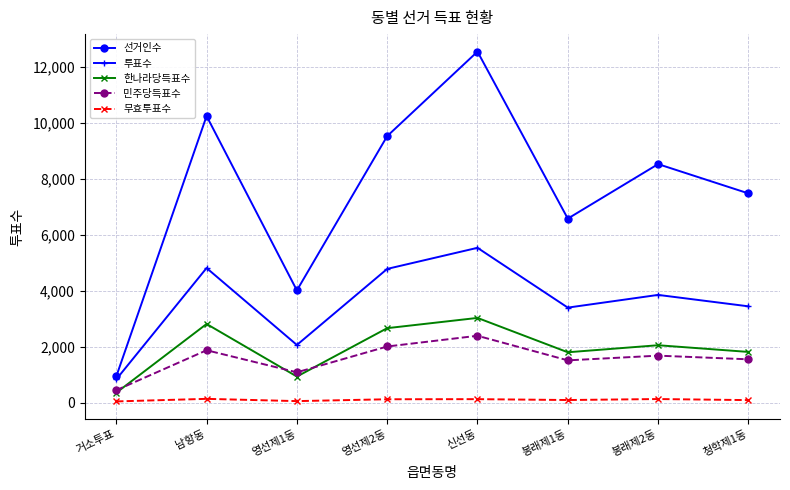

List the series in order of their peak value, lowest first.

무효투표수, 민주당득표수, 한나라당득표수, 투표수, 선거인수